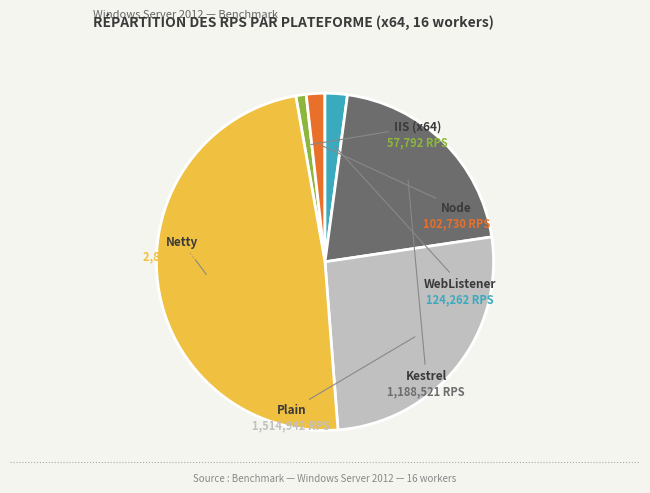

The Node slice represents 2% of the pie. True or false?

True